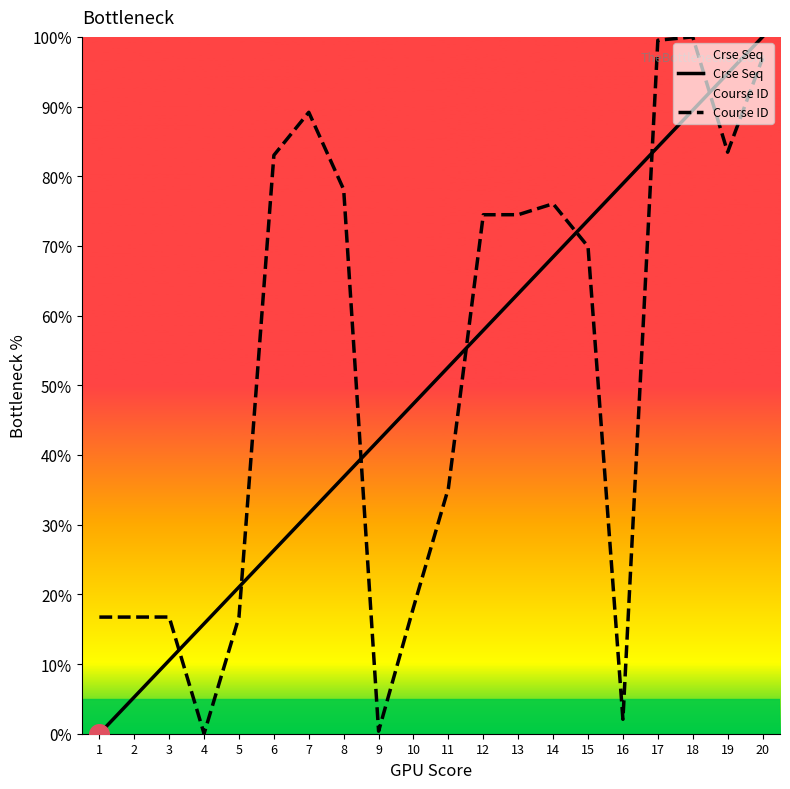

What are all the series names shown in the legend?

Crse Seq, Course ID